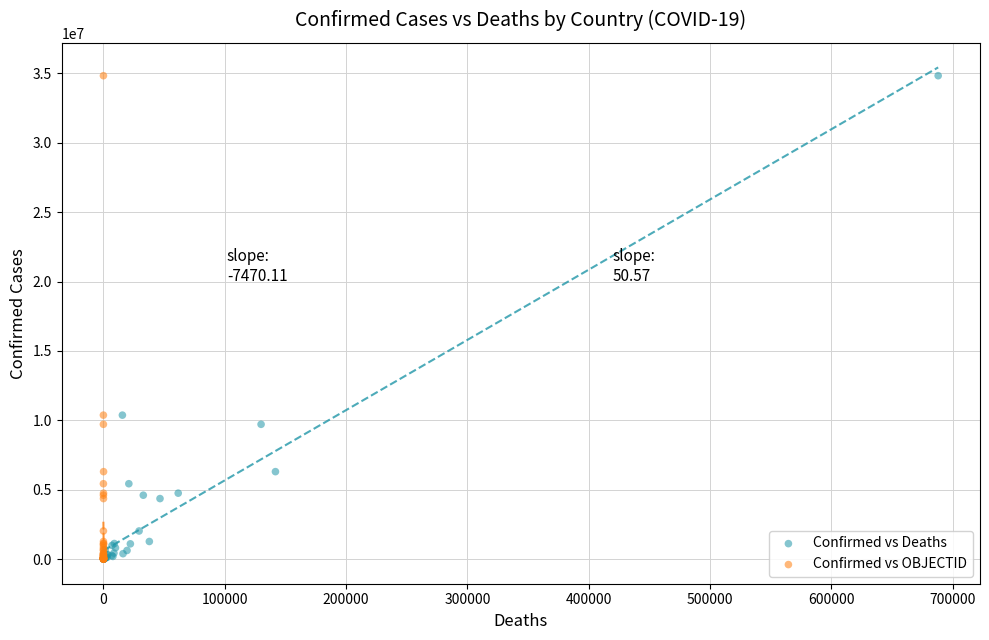

What are all the series names shown in the legend?

Confirmed vs Deaths, Confirmed vs OBJECTID